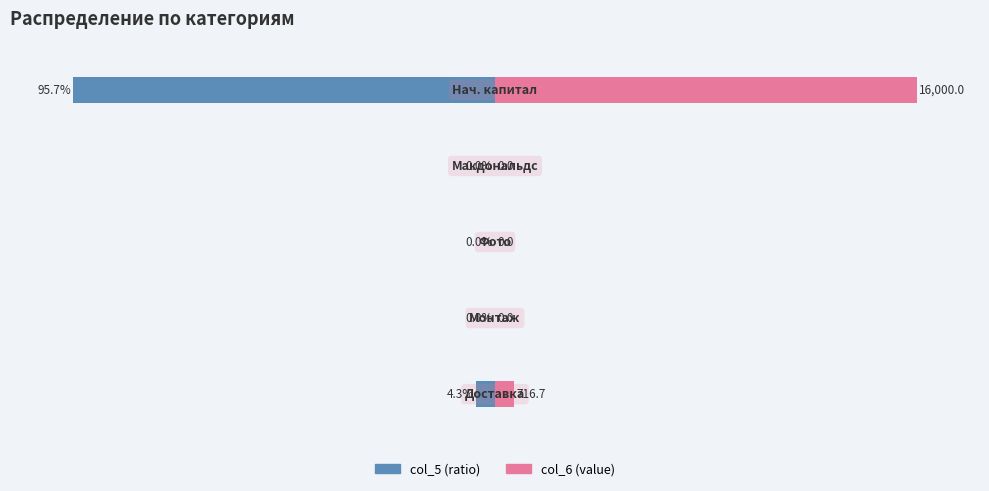

How many values in the col_6 (value) series exceed 0?

2